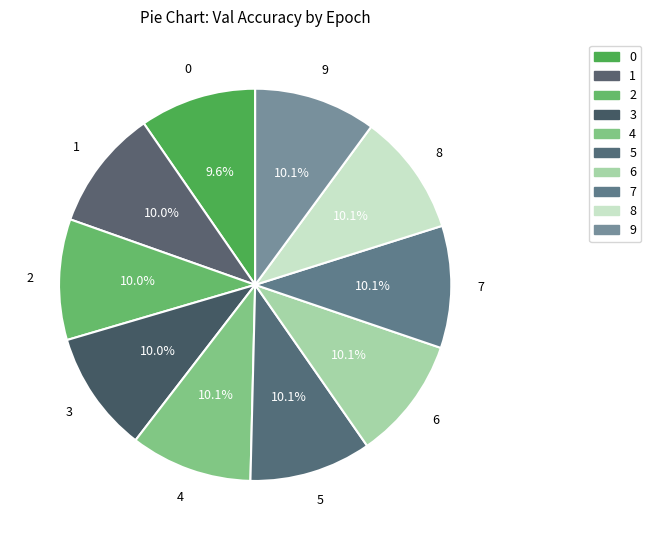

Count the number of slices in the pie.

10